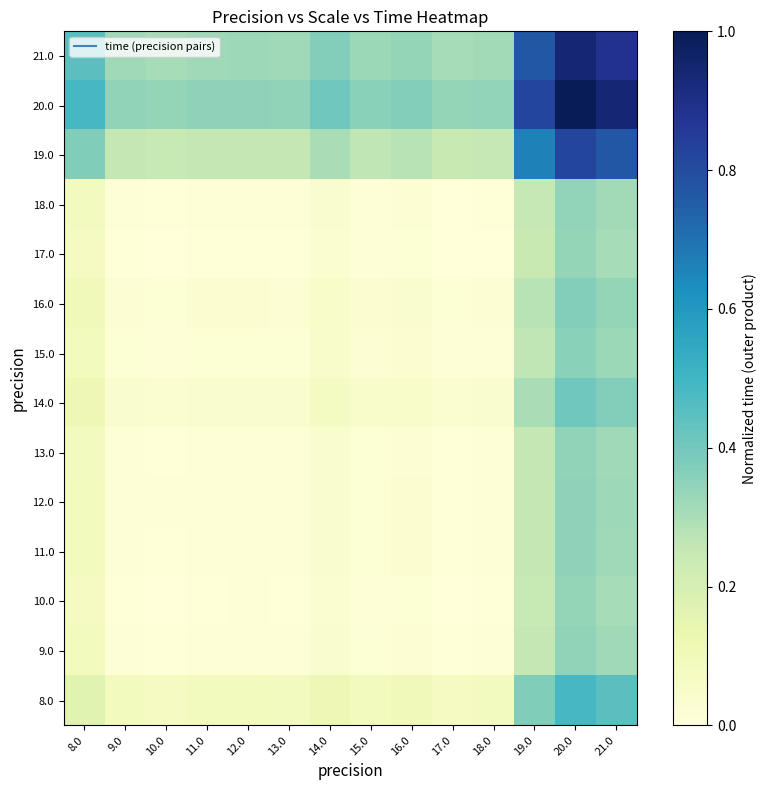

Reading left to right, list all the values displayed in this chart.

8.0: 8.0=0.2	9.0=0.1	10.0=0.1	11.0=0.1	12.0=0.1	13.0=0.1	14.0=0.1	15.0=0.1	16.0=0.1	17.0=0.1	18.0=0.1	19.0=0.4	20.0=0.5	21.0=0.4
9.0: 8.0=0.1	9.0=0.0	10.0=0.0	11.0=0.0	12.0=0.0	13.0=0.0	14.0=0.0	15.0=0.0	16.0=0.0	17.0=0.0	18.0=0.0	19.0=0.3	20.0=0.3	21.0=0.3
10.0: 8.0=0.1	9.0=0.0	10.0=0.0	11.0=0.0	12.0=0.0	13.0=0.0	14.0=0.0	15.0=0.0	16.0=0.0	17.0=0.0	18.0=0.0	19.0=0.2	20.0=0.3	21.0=0.3
11.0: 8.0=0.1	9.0=0.0	10.0=0.0	11.0=0.0	12.0=0.0	13.0=0.0	14.0=0.0	15.0=0.0	16.0=0.0	17.0=0.0	18.0=0.0	19.0=0.3	20.0=0.3	21.0=0.3
12.0: 8.0=0.1	9.0=0.0	10.0=0.0	11.0=0.0	12.0=0.0	13.0=0.0	14.0=0.0	15.0=0.0	16.0=0.0	17.0=0.0	18.0=0.0	19.0=0.3	20.0=0.4	21.0=0.3
13.0: 8.0=0.1	9.0=0.0	10.0=0.0	11.0=0.0	12.0=0.0	13.0=0.0	14.0=0.0	15.0=0.0	16.0=0.0	17.0=0.0	18.0=0.0	19.0=0.3	20.0=0.3	21.0=0.3
14.0: 8.0=0.1	9.0=0.0	10.0=0.0	11.0=0.0	12.0=0.0	13.0=0.0	14.0=0.1	15.0=0.0	16.0=0.1	17.0=0.0	18.0=0.0	19.0=0.3	20.0=0.4	21.0=0.4
15.0: 8.0=0.1	9.0=0.0	10.0=0.0	11.0=0.0	12.0=0.0	13.0=0.0	14.0=0.0	15.0=0.0	16.0=0.0	17.0=0.0	18.0=0.0	19.0=0.3	20.0=0.4	21.0=0.3
16.0: 8.0=0.1	9.0=0.0	10.0=0.0	11.0=0.0	12.0=0.0	13.0=0.0	14.0=0.1	15.0=0.0	16.0=0.0	17.0=0.0	18.0=0.0	19.0=0.3	20.0=0.4	21.0=0.3
17.0: 8.0=0.1	9.0=0.0	10.0=0.0	11.0=0.0	12.0=0.0	13.0=0.0	14.0=0.0	15.0=0.0	16.0=0.0	17.0=0.0	18.0=0.0	19.0=0.2	20.0=0.3	21.0=0.3
18.0: 8.0=0.1	9.0=0.0	10.0=0.0	11.0=0.0	12.0=0.0	13.0=0.0	14.0=0.0	15.0=0.0	16.0=0.0	17.0=0.0	18.0=0.0	19.0=0.3	20.0=0.3	21.0=0.3
19.0: 8.0=0.4	9.0=0.3	10.0=0.2	11.0=0.3	12.0=0.3	13.0=0.3	14.0=0.3	15.0=0.3	16.0=0.3	17.0=0.2	18.0=0.3	19.0=0.7	20.0=0.8	21.0=0.8
20.0: 8.0=0.5	9.0=0.3	10.0=0.3	11.0=0.3	12.0=0.4	13.0=0.3	14.0=0.4	15.0=0.4	16.0=0.4	17.0=0.3	18.0=0.3	19.0=0.8	20.0=1.0	21.0=0.9
21.0: 8.0=0.4	9.0=0.3	10.0=0.3	11.0=0.3	12.0=0.3	13.0=0.3	14.0=0.4	15.0=0.3	16.0=0.3	17.0=0.3	18.0=0.3	19.0=0.8	20.0=0.9	21.0=0.9